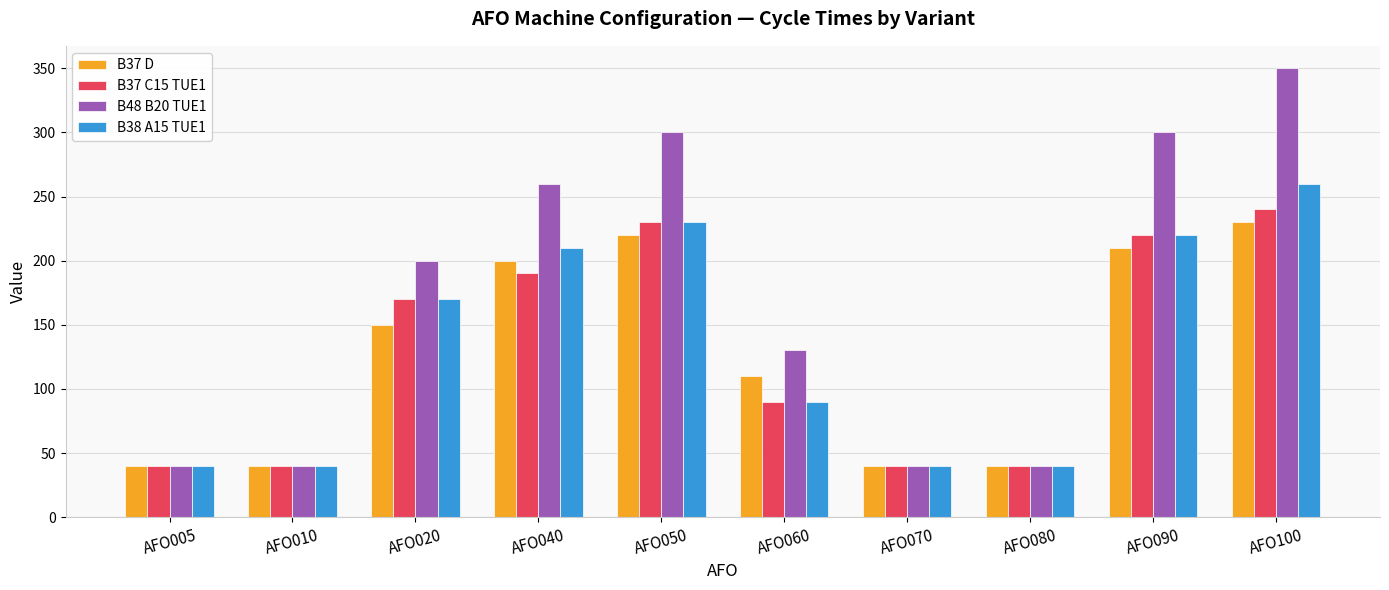

What is the total value across all series at AFO100?

1080